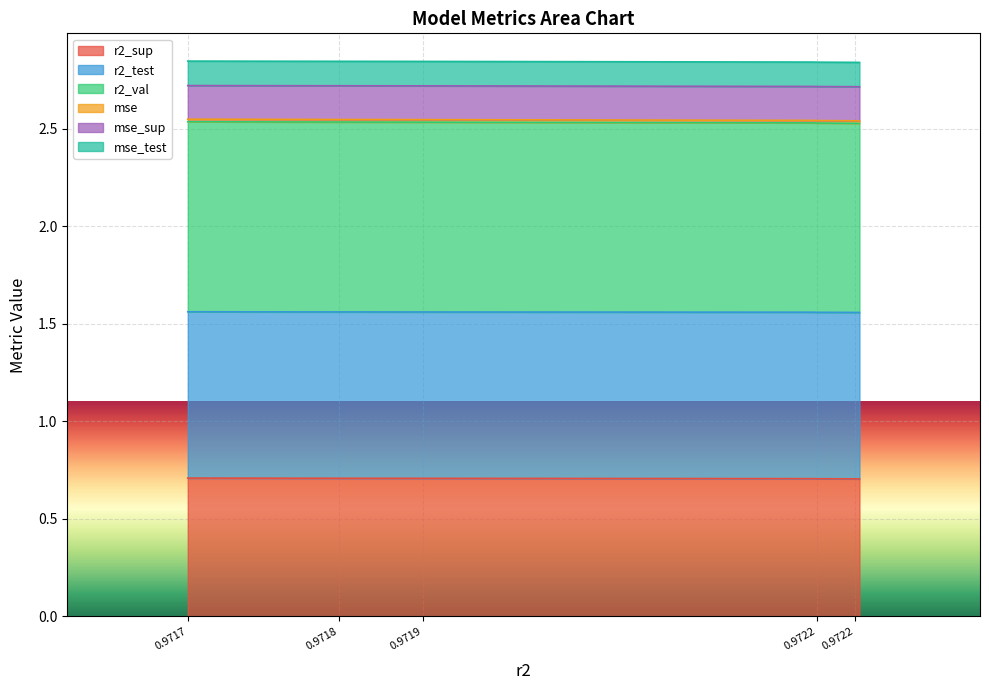

True or false: r2_sup and r2_test cross at least once.

False